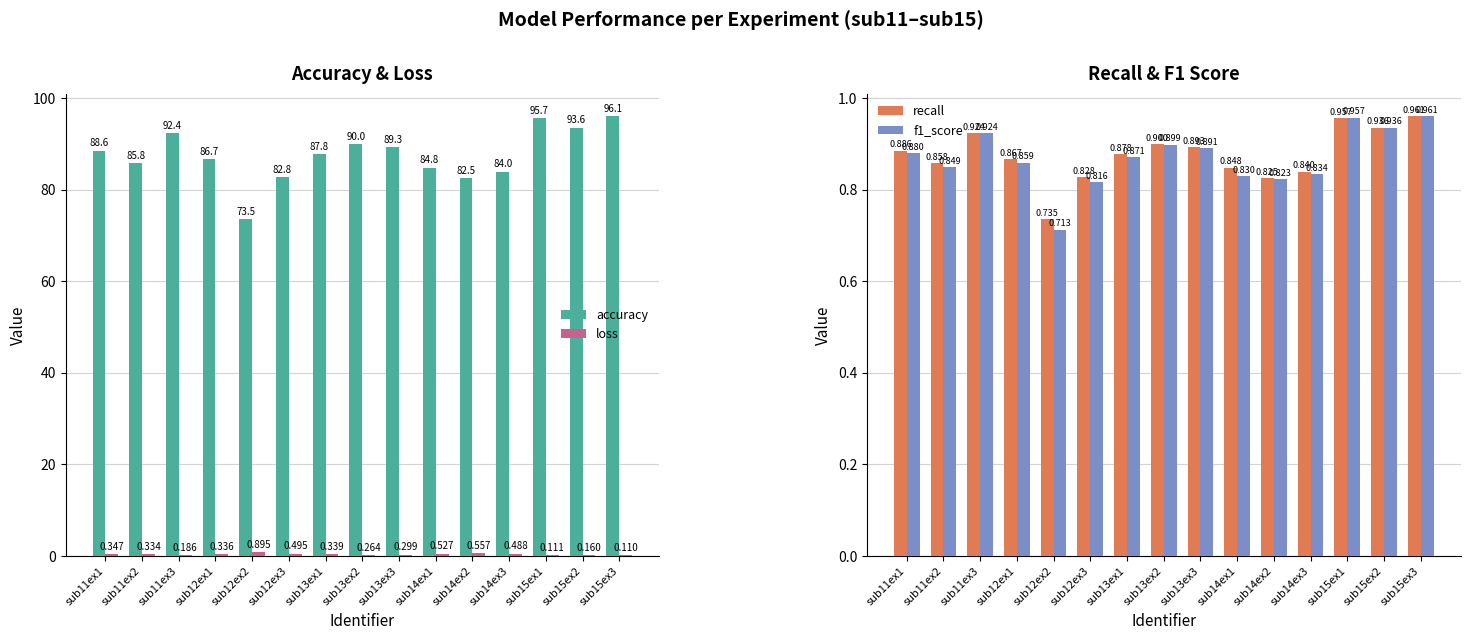

True or false: recall has a value of 1.5 at sub13ex3.

False